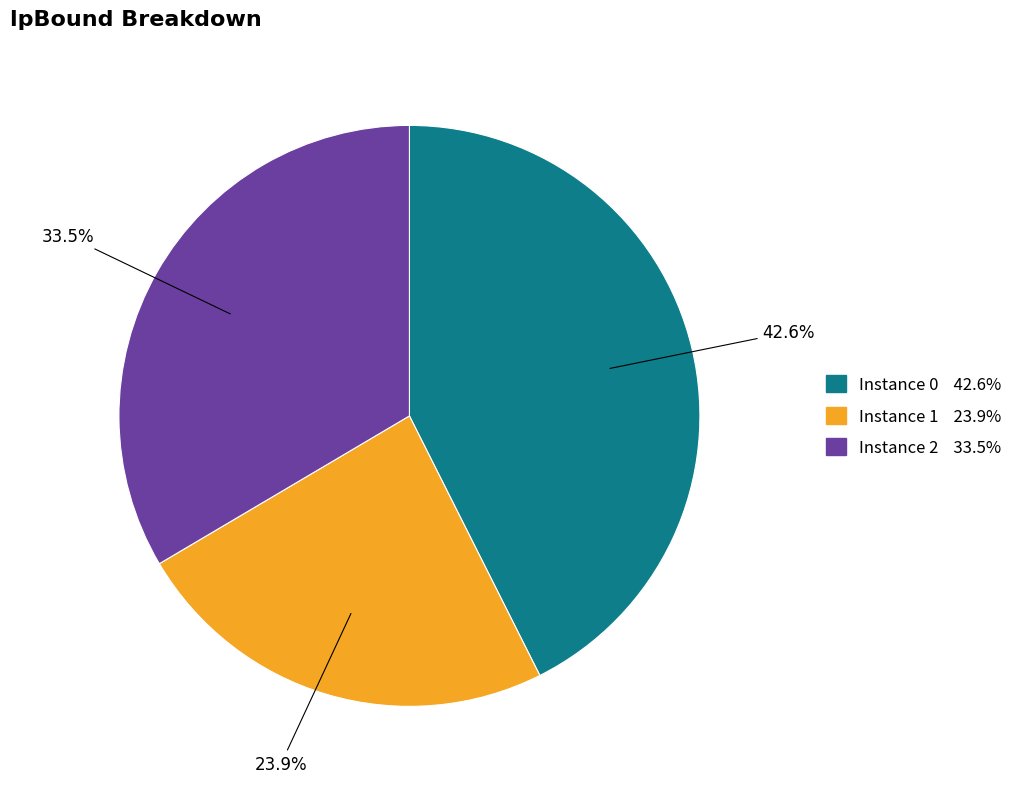

Is there a majority slice in this chart?

No